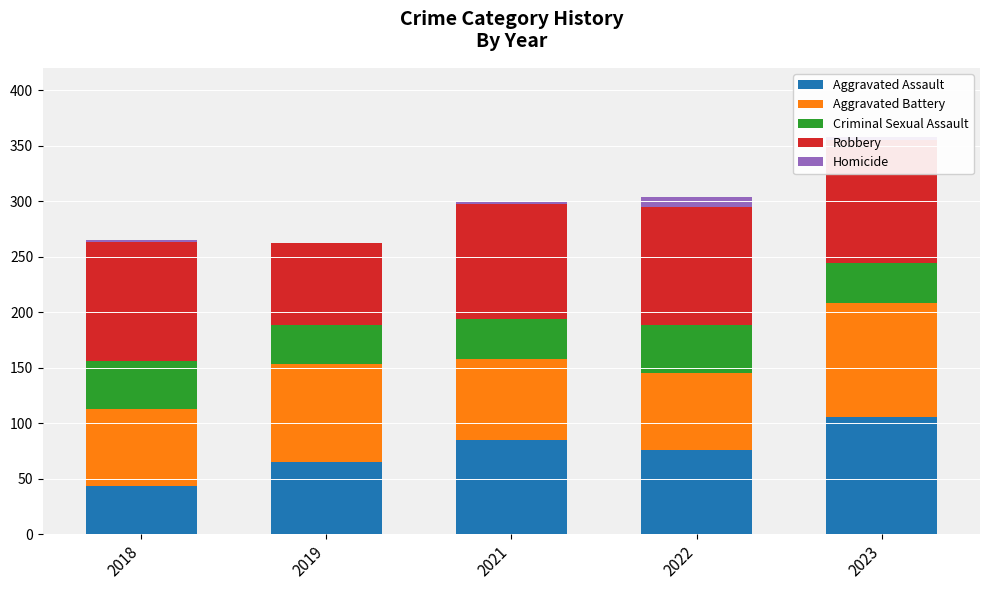

What are all the series names shown in the legend?

Aggravated Assault, Aggravated Battery, Criminal Sexual Assault, Robbery, Homicide